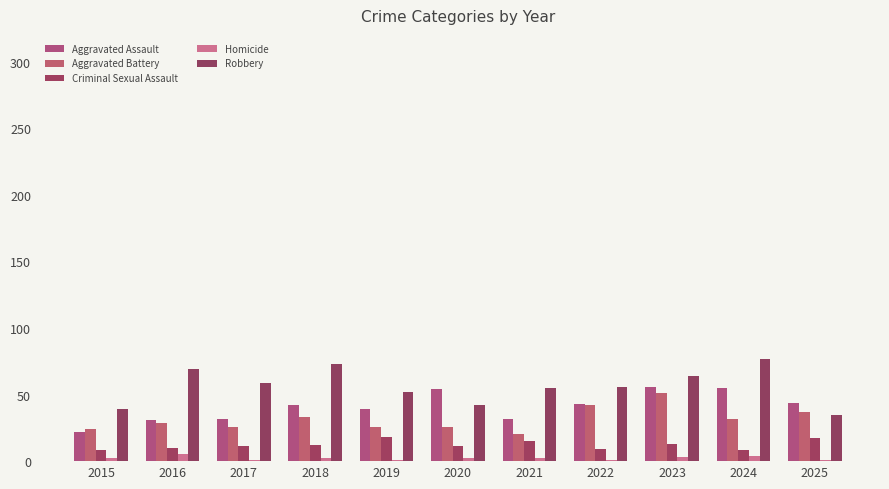

What is the maximum value shown in the chart?

77